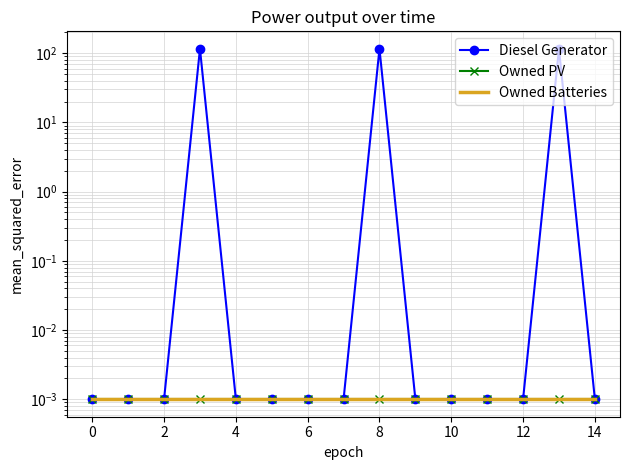

True or false: Owned Batteries and Owned PV cross at least once.

False